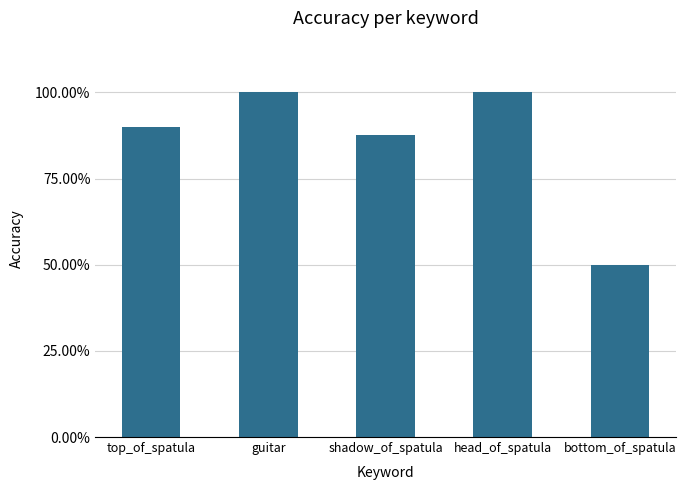

Are the bars horizontal?

No